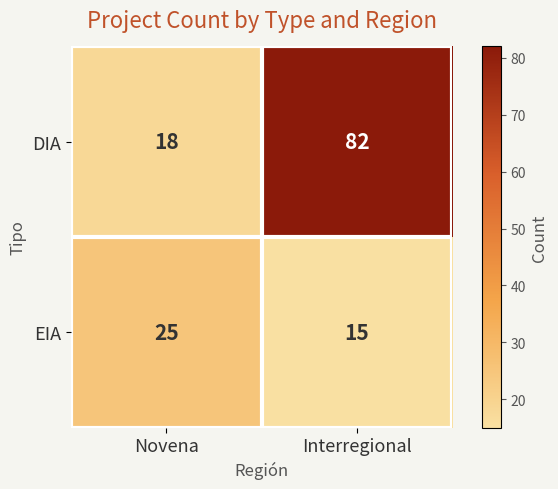

At Interregional, list the series in order from smallest to largest.

EIA, DIA